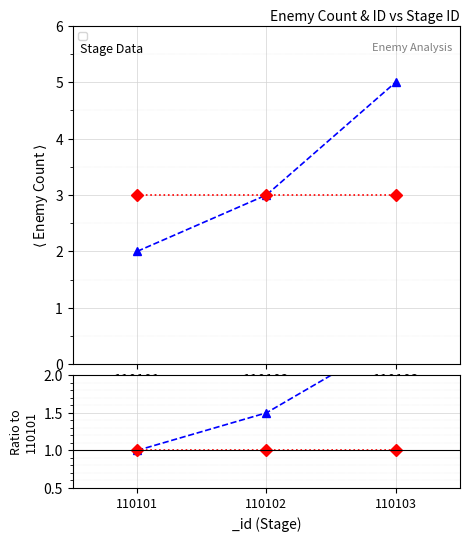

The value at 110101 is 2. True or false?

True